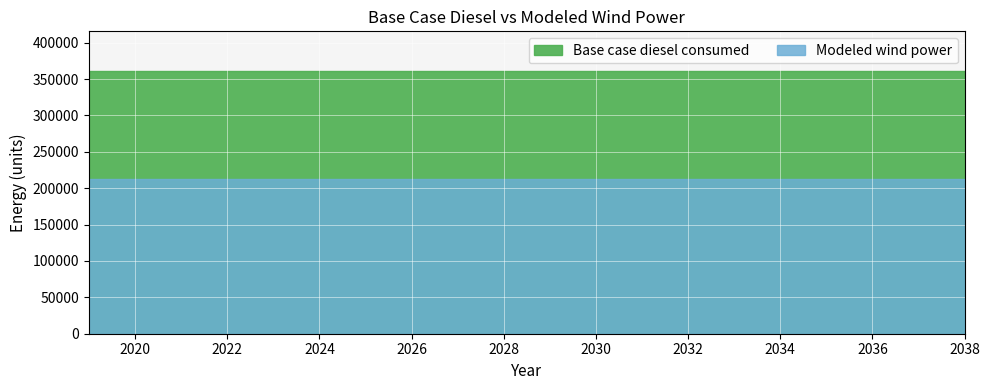

Between 2021 and 2028, which series saw the biggest shift?

Base case diesel consumed